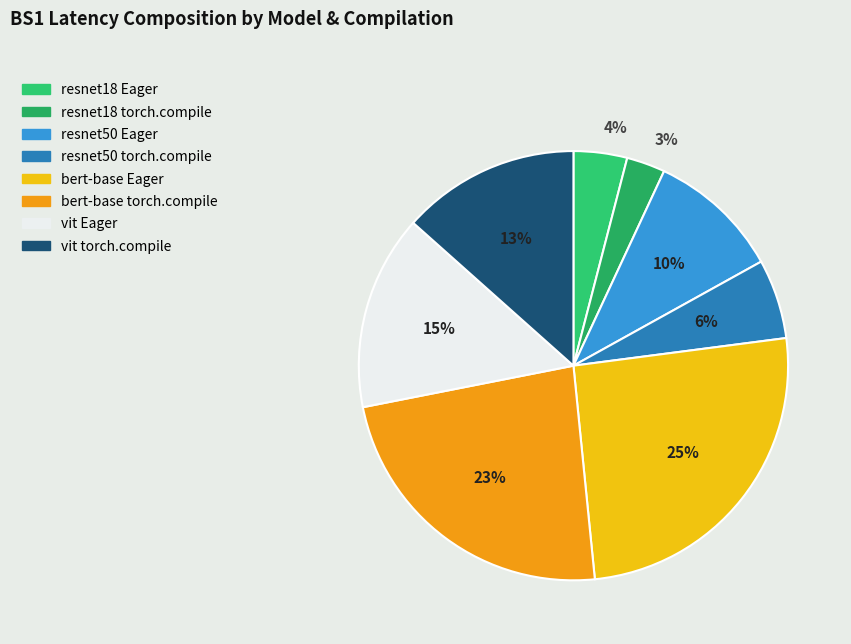

To the nearest percent, what portion does resnet18 Eager represent?

4%